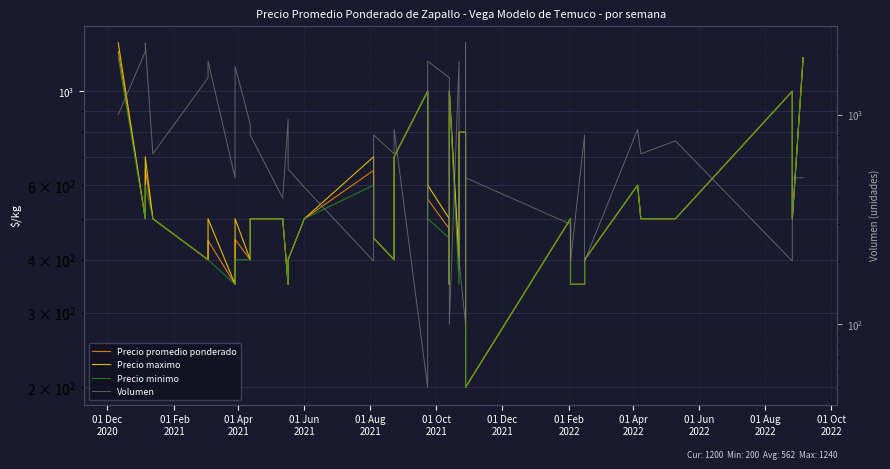

Reading left to right, transcribe all the data shown in this chart.

Precio promedio ponderado: 1240	500	655	500	400	444	350	447	400	500	500	350	400	500	650	450	400	700	1000	556	473	350	1000	378	800	800	800	500	355	200	500	350	350	400	600	500	500	1000	500	1200
Precio maximo: 1300	500	700	500	400	500	350	500	400	500	500	350	400	500	700	450	400	700	1000	600	500	350	1000	400	800	800	800	500	400	200	500	350	350	400	600	500	500	1000	500	1200
Precio minimo: 1200	500	600	500	400	400	350	400	400	500	500	350	400	500	600	450	400	700	1000	500	450	350	1000	350	800	800	800	500	300	200	500	350	350	400	600	500	500	1000	500	1200
Volumen: 1000	2000	2200	650	1500	1800	500	1700	900	800	400	950	550	450	200	800	650	850	50	1800	1500	300	100	1800	200	100	700	200	2200	500	300	200	800	200	850	650	750	200	500	500